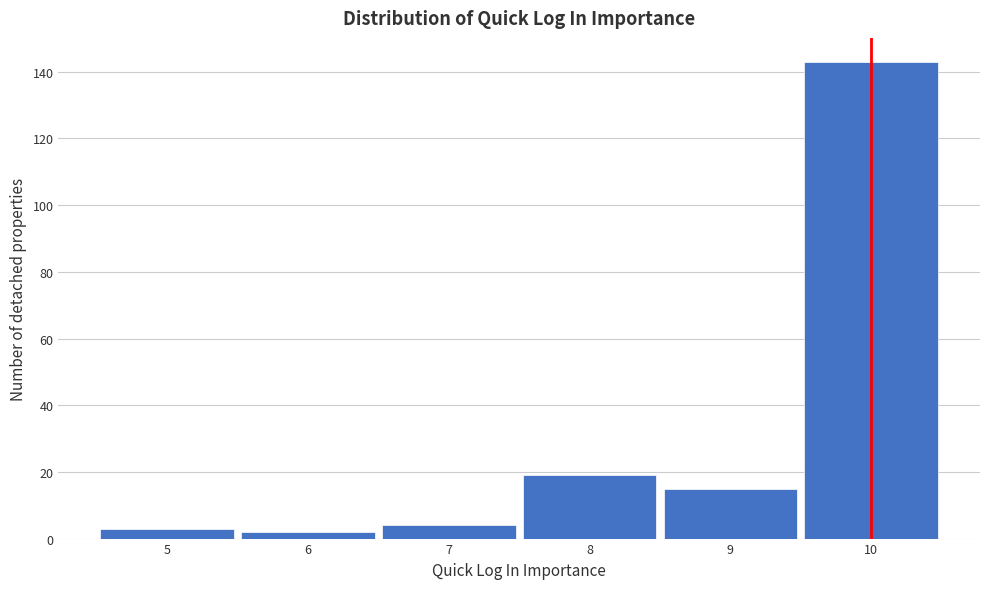

Reading left to right, list every bar in this chart as the range it spans on the x-axis followed by its height. The values are not printed on the chart, so give them approximately, as read against the axis.

4.5 to 5.5: 4
5.5 to 6.5: 2
6.5 to 7.5: 4
7.5 to 8.5: 20
8.5 to 9.5: 16
9.5 to 10.5: 144